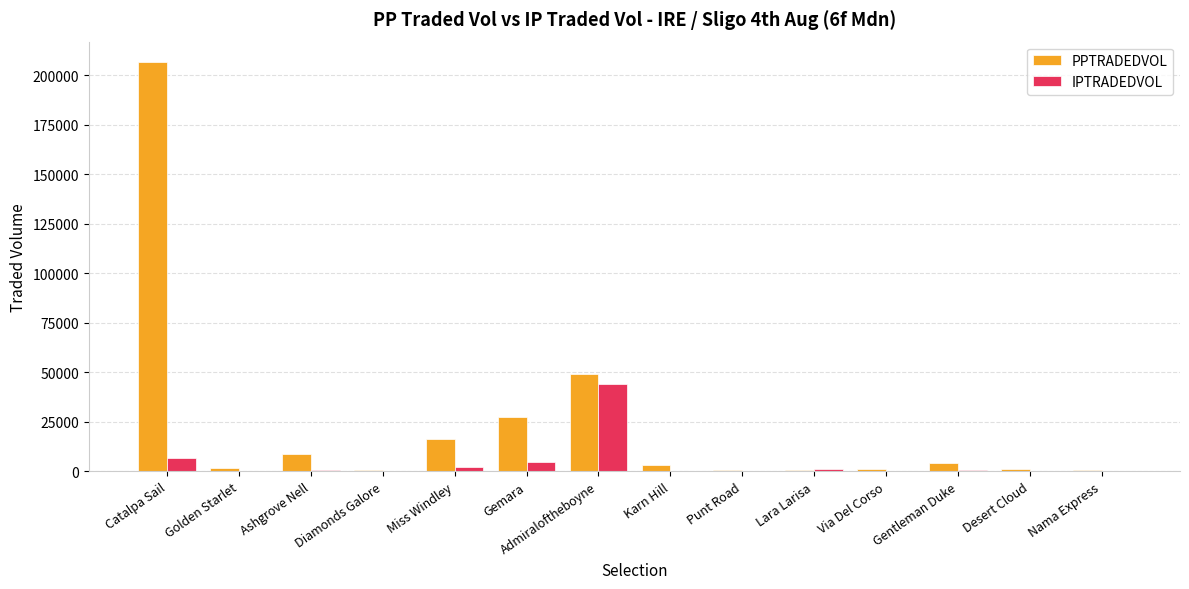

Between Ashgrove Nell and Lara Larisa, which series saw the biggest shift?

PPTRADEDVOL